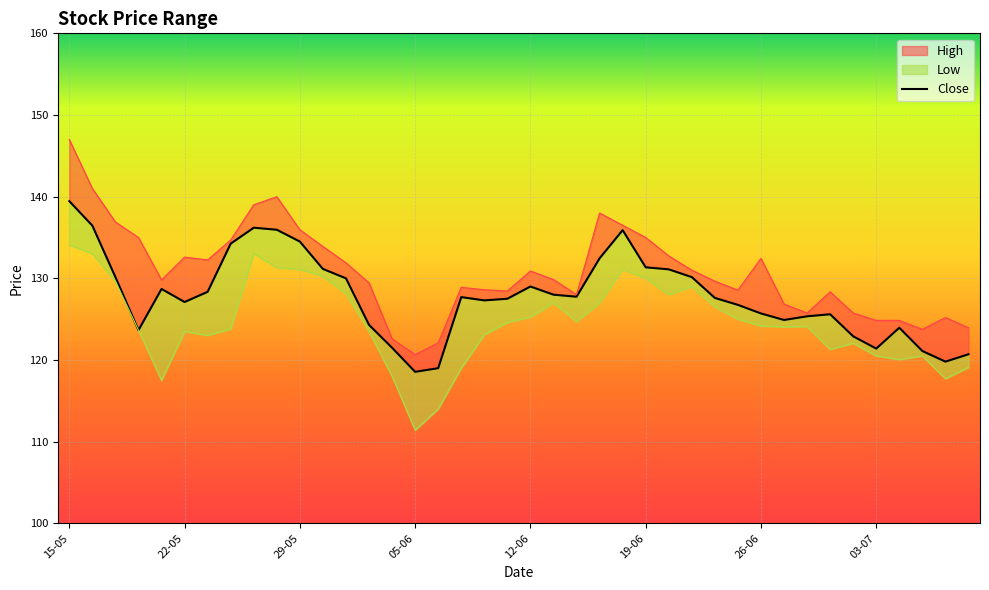

How many data points are above 127?

24